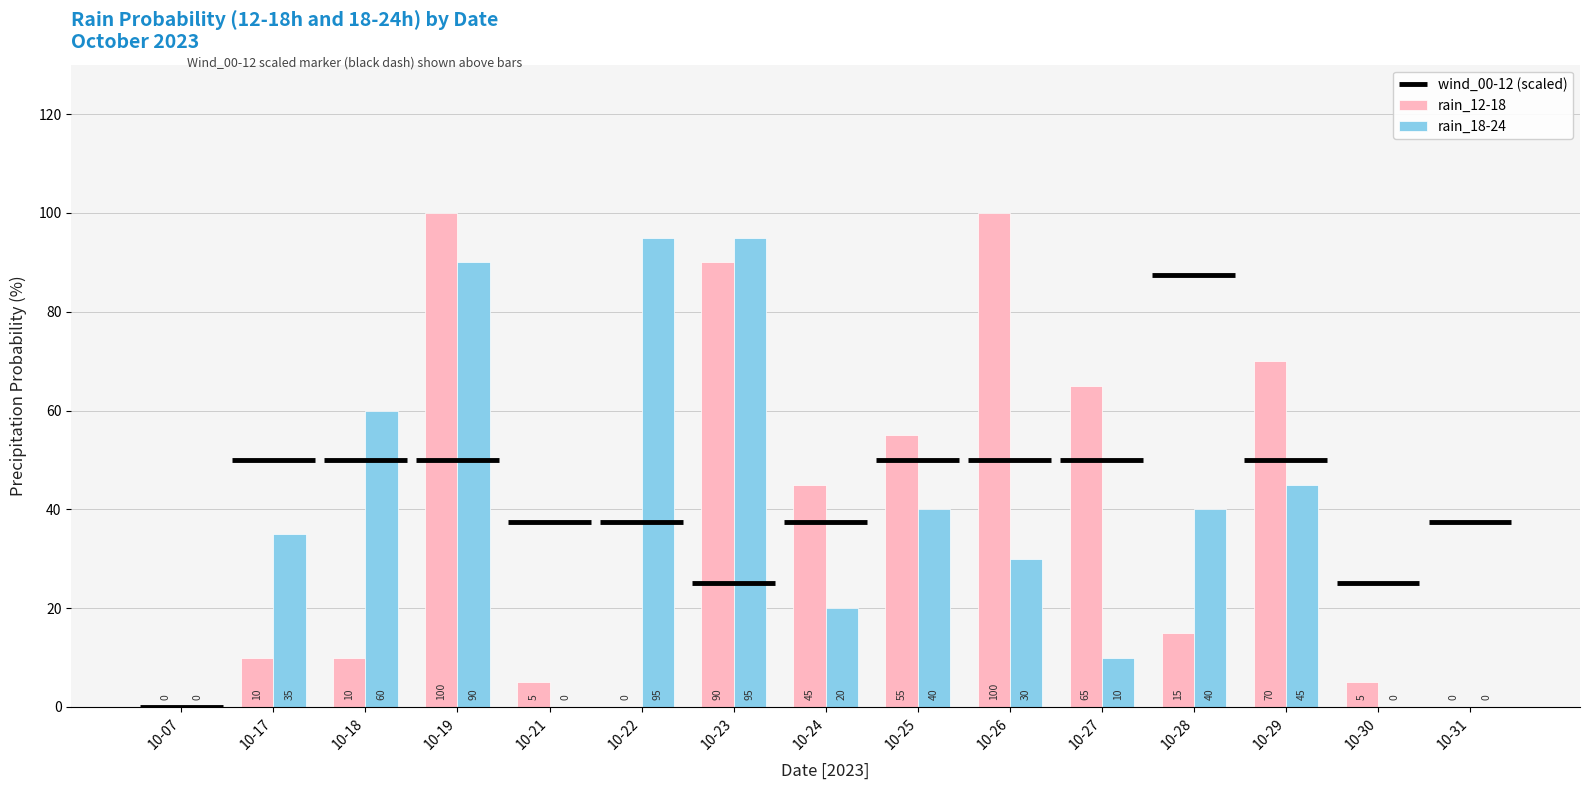

How many categories are shown in the chart?

15